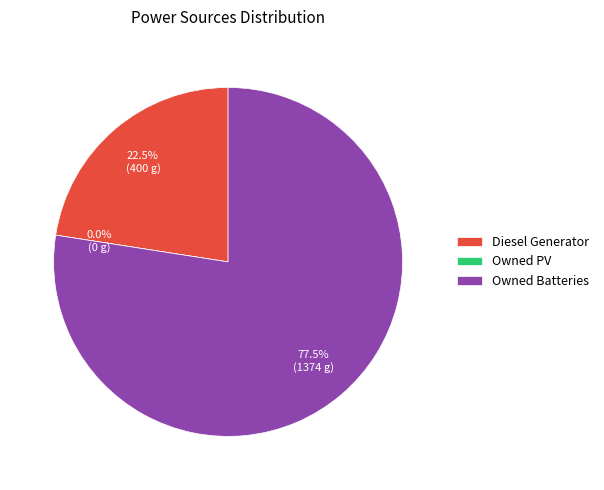

To the nearest percent, what is the combined percentage of Owned Batteries and Diesel Generator?

100%